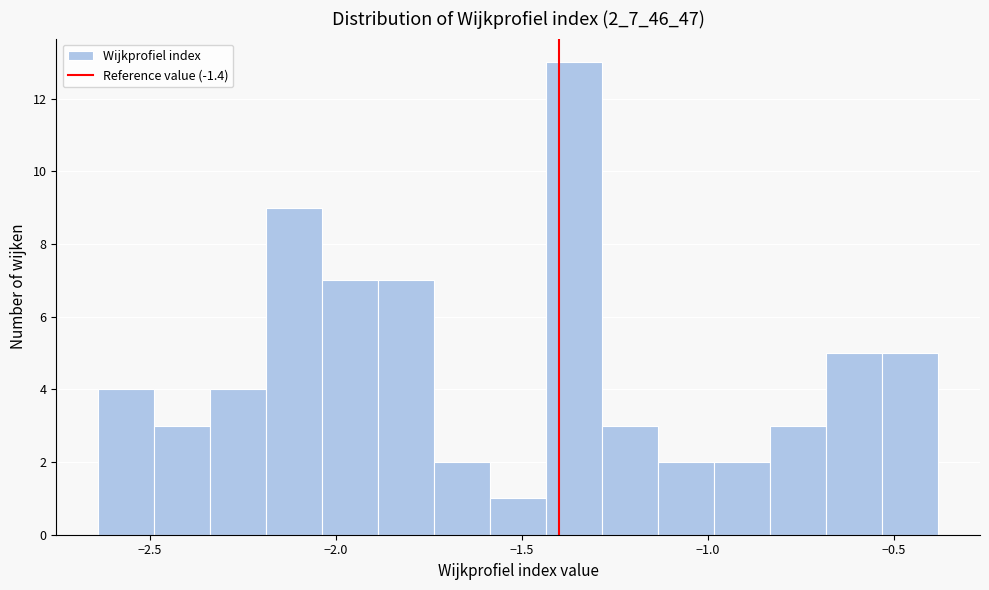

Around what value on the x-axis is the tallest bar? Give the approximate position of its centre, as read against the axis.

-1.35